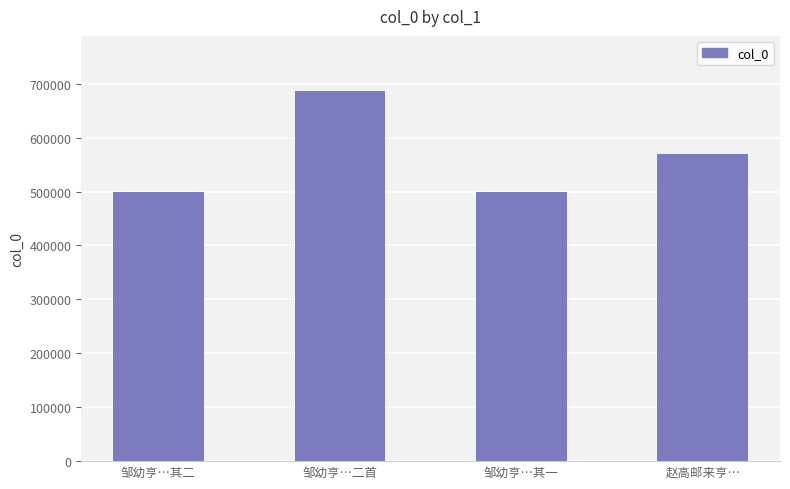

How many categories are shown in the chart?

4